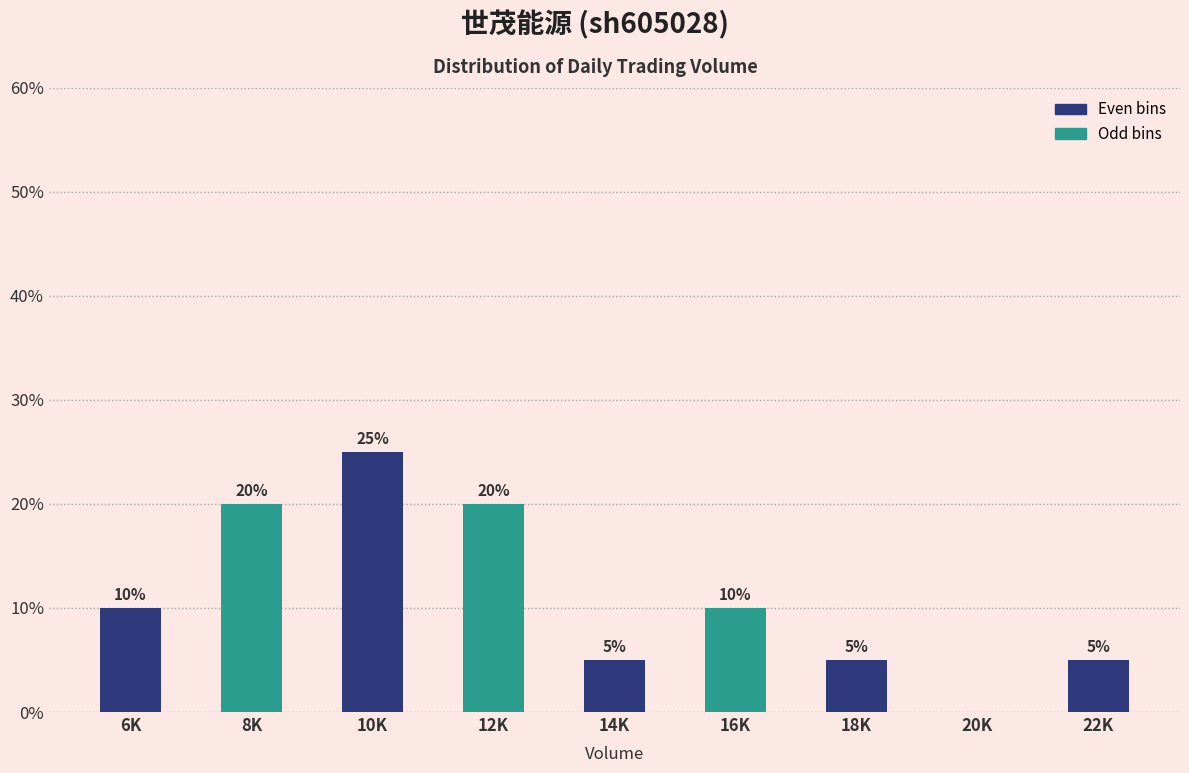

Reading right to left, what are all the values shown in this chart?

22K=5	20K=0	18K=5	16K=10	14K=5	12K=20	10K=25	8K=20	6K=10